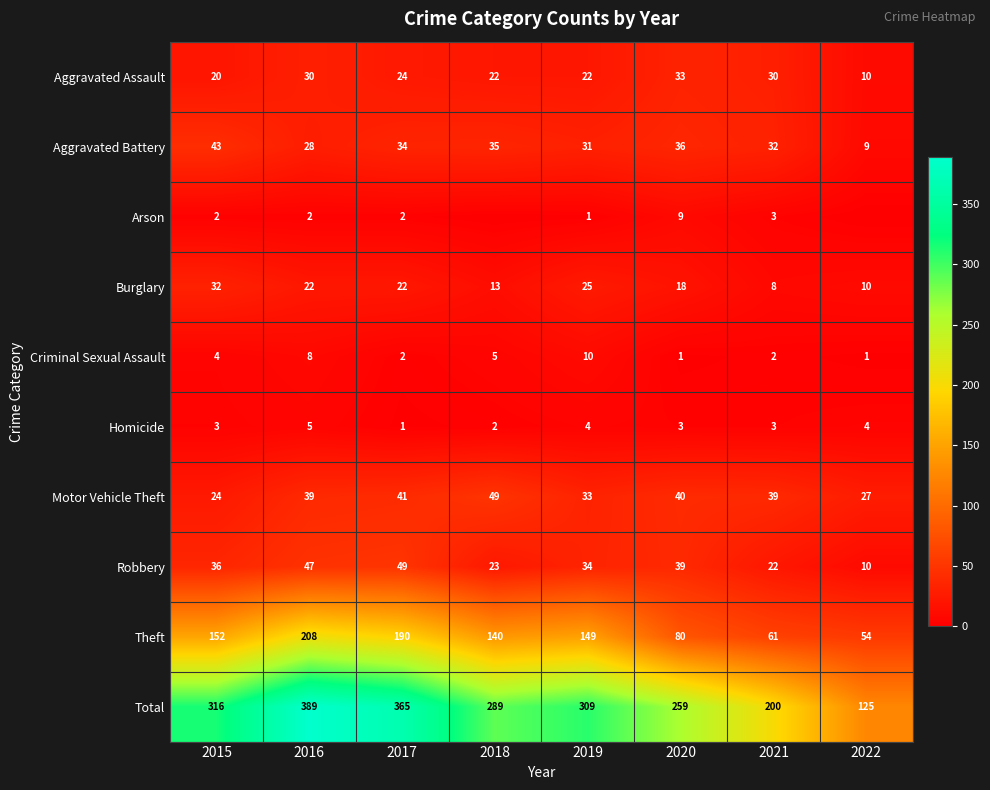

What is the approximate value of Aggravated Battery at 2016?

28